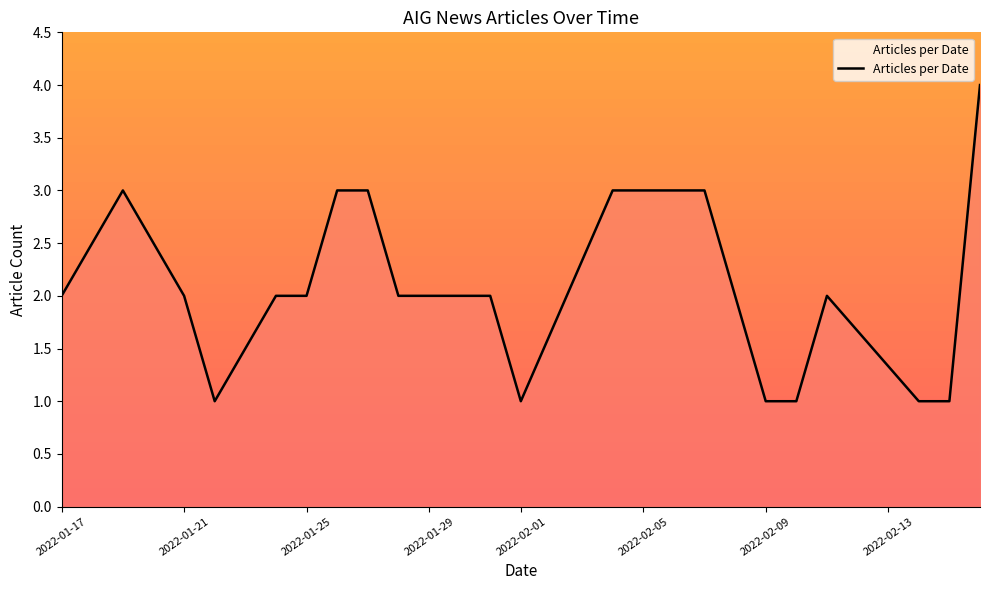

What is the greatest value displayed?

4